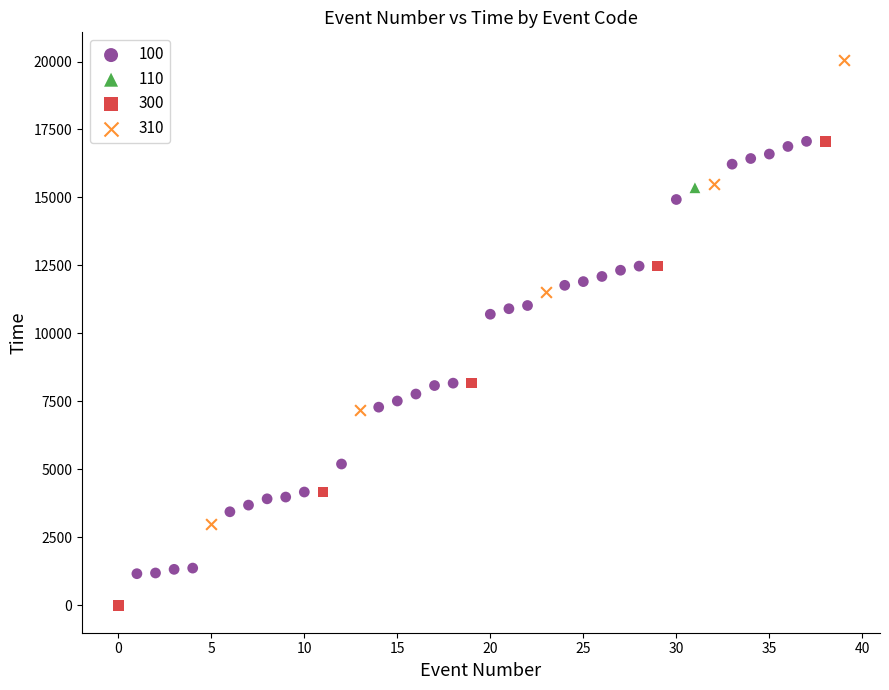

Which series contains the lowest Y value?

300